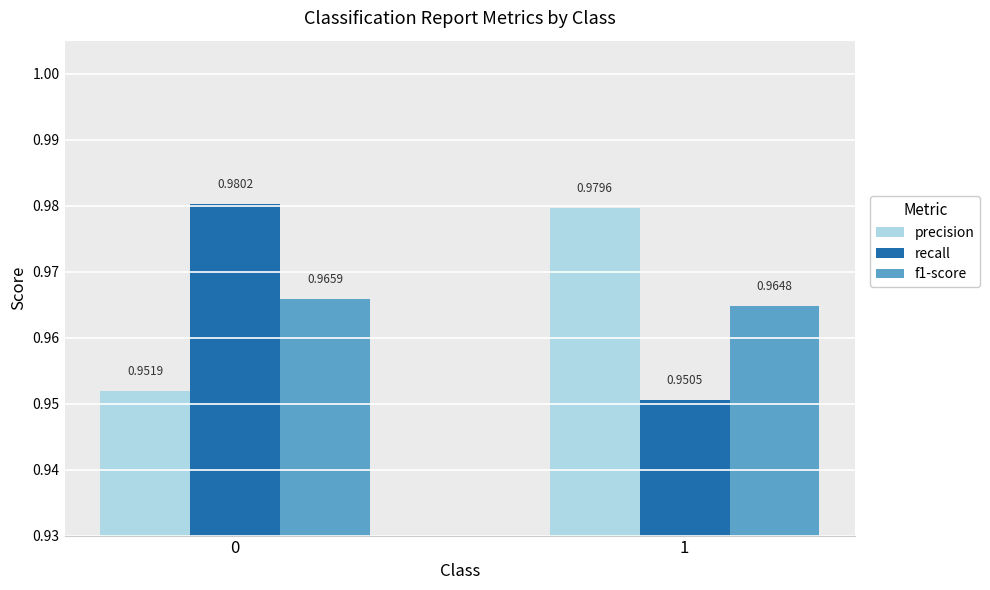

List the labels in order of precision value, smallest first.

0, 1